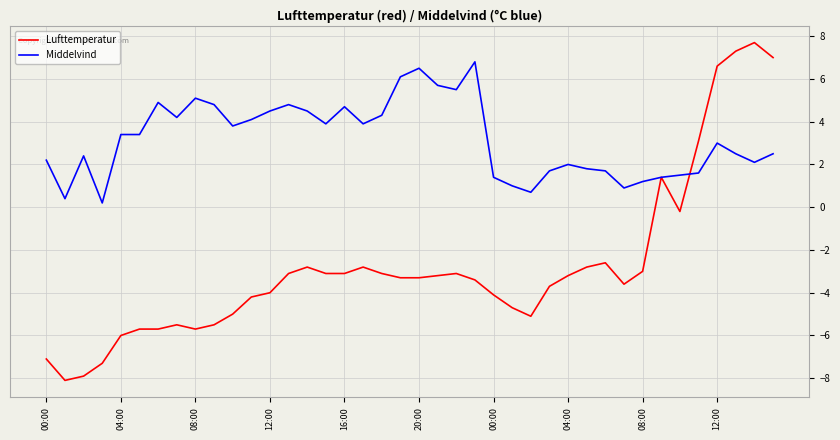

After their last crossing, which series has the higher values: Lufttemperatur or Middelvind?

Lufttemperatur